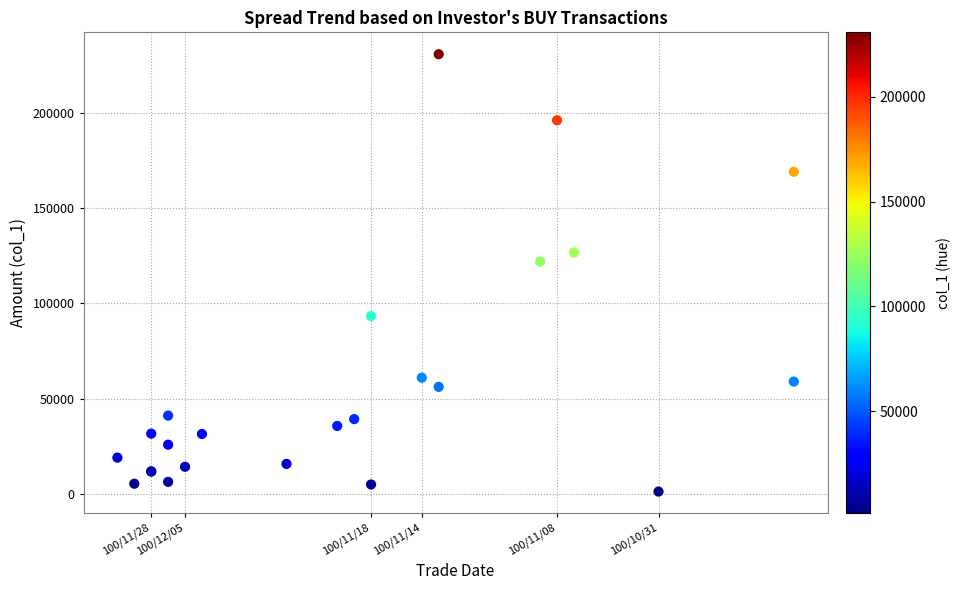

What Y value in the scatter plot is closest to 116035?

121980